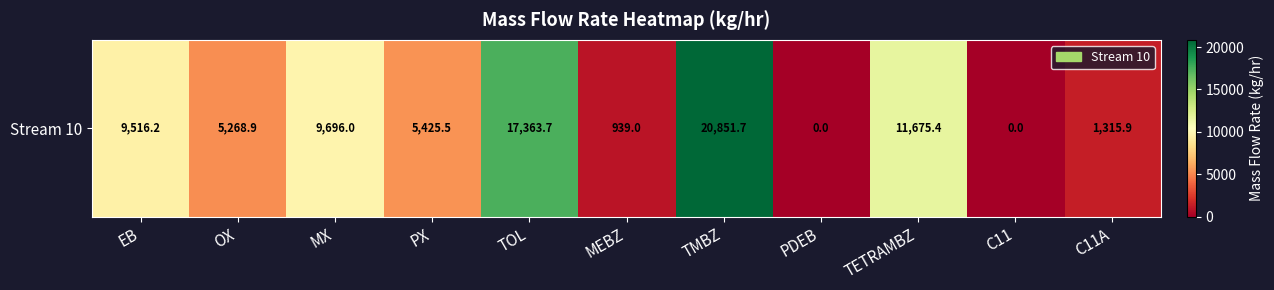

True or false: the data shows 0.0 at C11.

True